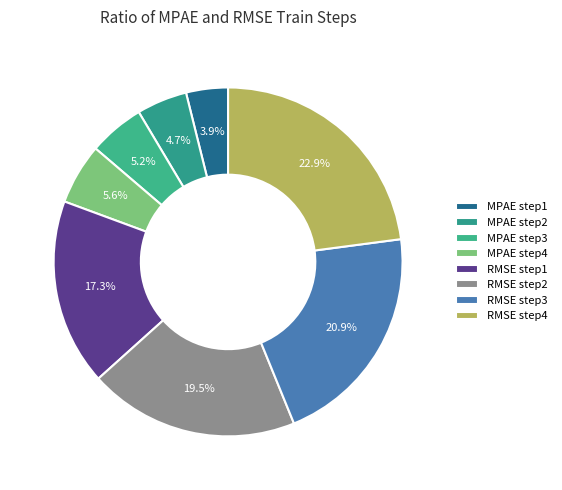

What percentage is NOT represented by MPAE step2?

95.3%